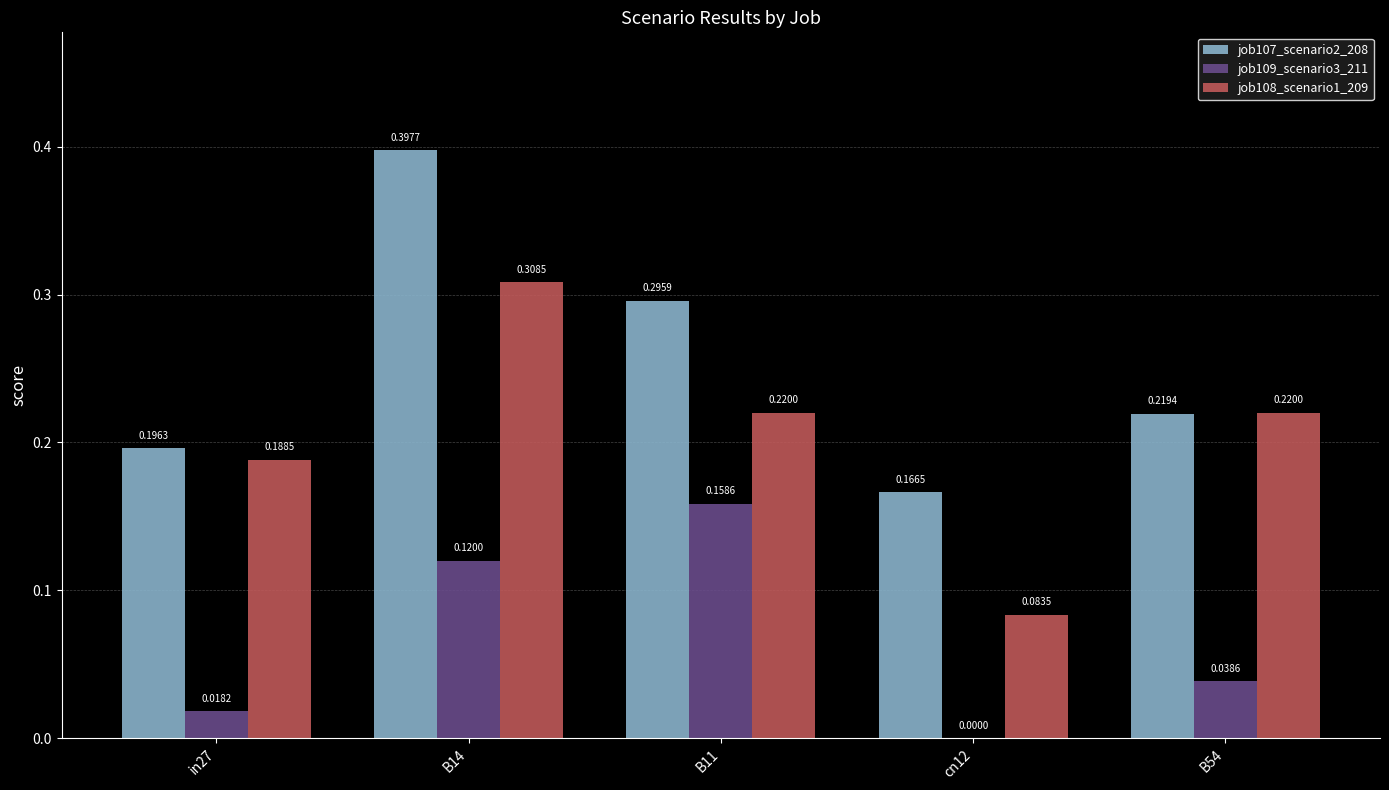

Are the bars grouped side by side (vs. stacked)?

Yes